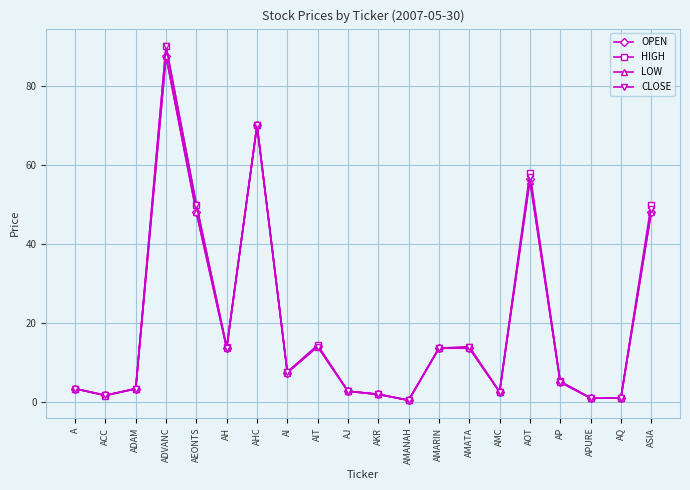

What is the label of the 14th point from the left?

AMATA